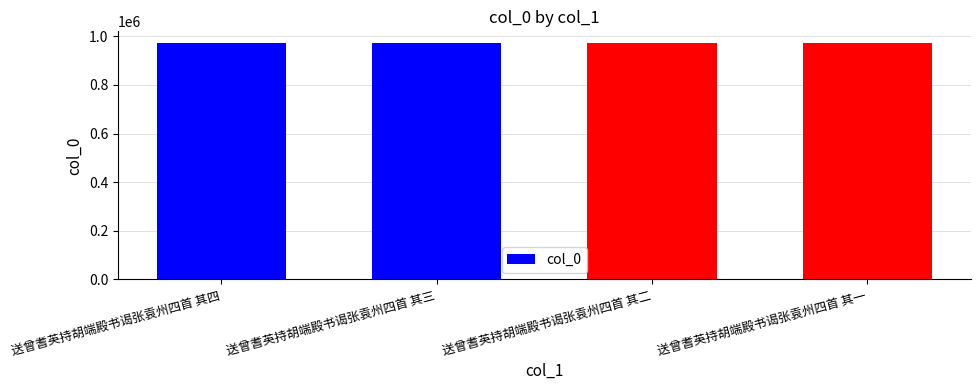

What is the approximate value at 送曾耆英持胡端殿书谒张袁州四首 其一?

971653